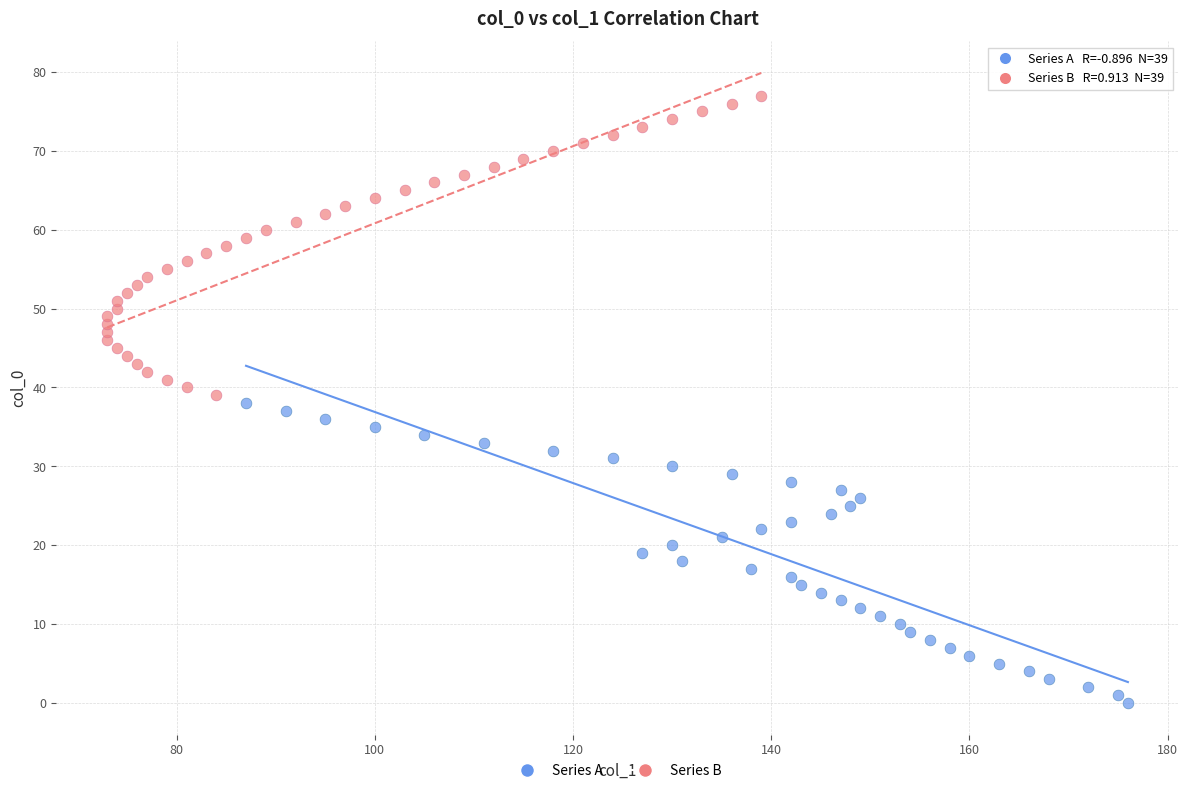

Which series reaches the maximum Y coordinate?

Series B